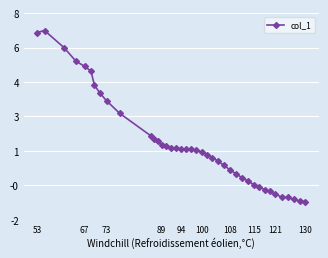

Is this an area chart (filled region under the line)?

No